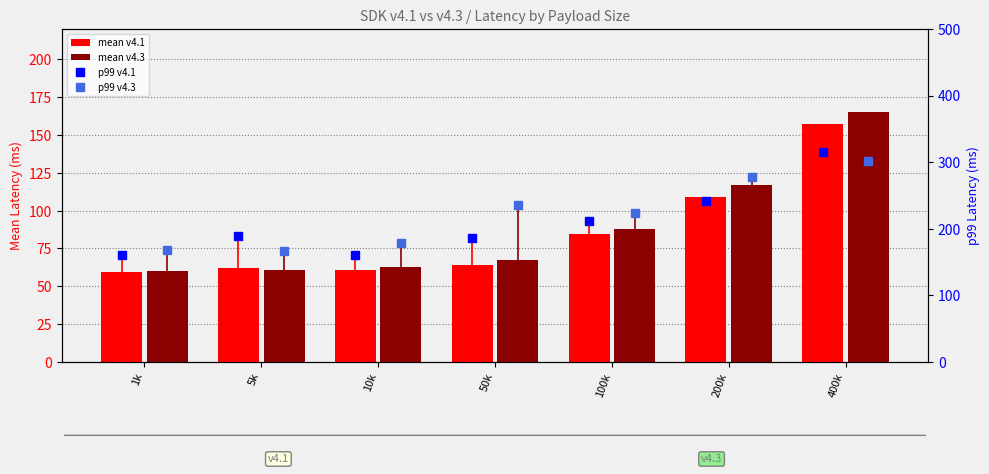

How many p99 v4.1 values are between 160 and 241?

6